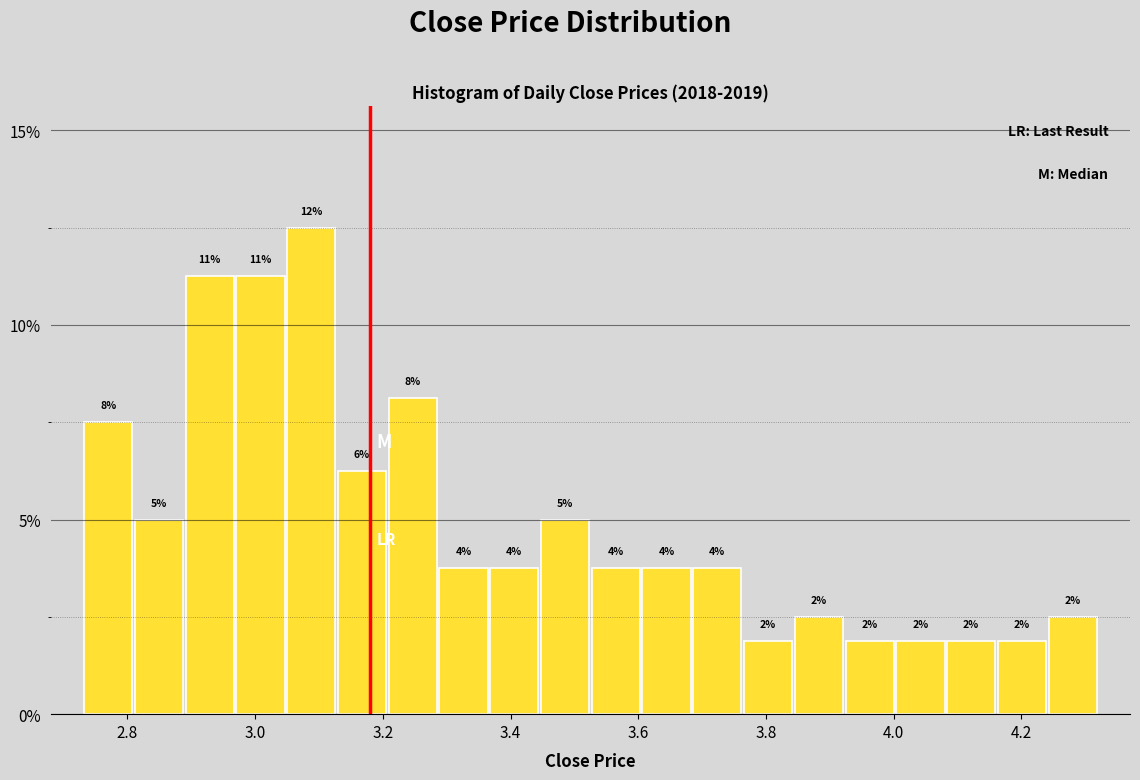

Read against the x-axis, roughly where is the centre of the tallest bar?

3.08